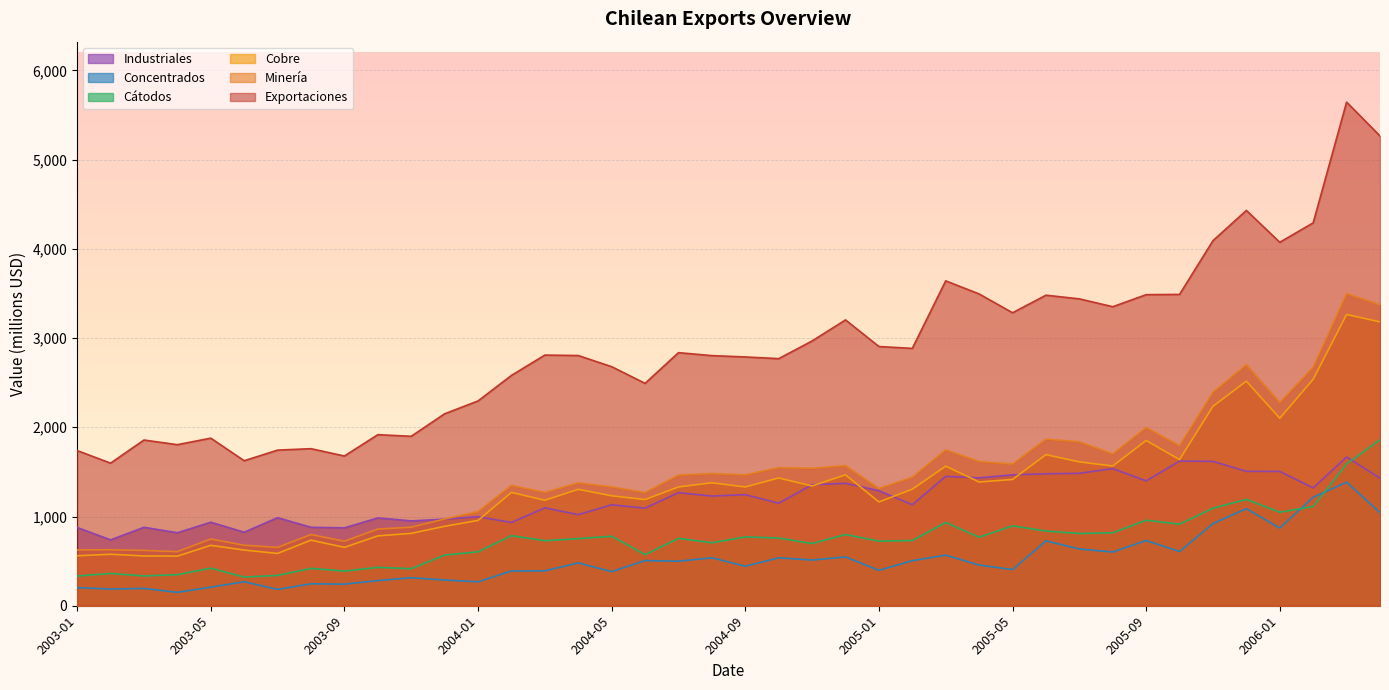

Reading left to right, what are all the values shown in this chart?

Exportaciones: 2003-01=1739	2003-02=1598	2003-03=1857	2003-04=1805	2003-05=1878	2003-06=1625	2003-07=1744	2003-08=1760	2003-09=1678	2003-10=1917	2003-11=1899	2003-12=2151	2004-01=2295	2004-02=2581	2004-03=2809	2004-04=2804	2004-05=2679	2004-06=2492	2004-07=2836	2004-08=2803	2004-09=2788	2004-10=2769	2004-11=2967	2004-12=3203	2005-01=2905	2005-02=2884	2005-03=3641	2005-04=3494	2005-05=3283	2005-06=3480	2005-07=3439	2005-08=3351	2005-09=3486	2005-10=3489	2005-11=4091	2005-12=4430	2006-01=4073	2006-02=4291	2006-03=5644	2006-04=5264
Minería: 2003-01=626	2003-02=627	2003-03=620	2003-04=606	2003-05=748	2003-06=678	2003-07=654	2003-08=798	2003-09=723	2003-10=859	2003-11=880	2003-12=972	2004-01=1055	2004-02=1348	2004-03=1270	2004-04=1377	2004-05=1332	2004-06=1268	2004-07=1464	2004-08=1481	2004-09=1466	2004-10=1548	2004-11=1540	2004-12=1570	2005-01=1314	2005-02=1440	2005-03=1747	2005-04=1616	2005-05=1588	2005-06=1867	2005-07=1837	2005-08=1702	2005-09=1997	2005-10=1794	2005-11=2392	2005-12=2702	2006-01=2277	2006-02=2674	2006-03=3498	2006-04=3372
Cobre: 2003-01=560	2003-02=577	2003-03=558	2003-04=556	2003-05=677	2003-06=624	2003-07=586	2003-08=735	2003-09=654	2003-10=783	2003-11=811	2003-12=890	2004-01=956	2004-02=1270	2004-03=1182	2004-04=1305	2004-05=1232	2004-06=1190	2004-07=1331	2004-08=1378	2004-09=1331	2004-10=1432	2004-11=1342	2004-12=1467	2005-01=1163	2005-02=1306	2005-03=1564	2005-04=1387	2005-05=1415	2005-06=1693	2005-07=1612	2005-08=1566	2005-09=1852	2005-10=1638	2005-11=2235	2005-12=2517	2006-01=2101	2006-02=2538	2006-03=3264	2006-04=3181
Cátodos: 2003-01=333	2003-02=362	2003-03=334	2003-04=348	2003-05=421	2003-06=321	2003-07=340	2003-08=419	2003-09=388	2003-10=430	2003-11=415	2003-12=568	2004-01=604	2004-02=785	2004-03=729	2004-04=752	2004-05=779	2004-06=573	2004-07=755	2004-08=706	2004-09=771	2004-10=759	2004-11=697	2004-12=798	2005-01=724	2005-02=731	2005-03=933	2005-04=768	2005-05=895	2005-06=837	2005-07=810	2005-08=818	2005-09=958	2005-10=914	2005-11=1093	2005-12=1192	2006-01=1048	2006-02=1112	2006-03=1590	2006-04=1859
Concentrados: 2003-01=203	2003-02=187	2003-03=194	2003-04=150	2003-05=208	2003-06=269	2003-07=183	2003-08=246	2003-09=242	2003-10=282	2003-11=314	2003-12=288	2004-01=268	2004-02=390	2004-03=391	2004-04=480	2004-05=382	2004-06=506	2004-07=499	2004-08=537	2004-09=443	2004-10=537	2004-11=512	2004-12=547	2005-01=397	2005-02=505	2005-03=567	2005-04=456	2005-05=405	2005-06=727	2005-07=636	2005-08=602	2005-09=731	2005-10=607	2005-11=921	2005-12=1088	2006-01=870	2006-02=1216	2006-03=1384	2006-04=1043
Industriales: 2003-01=877	2003-02=738	2003-03=879	2003-04=818	2003-05=936	2003-06=824	2003-07=987	2003-08=879	2003-09=873	2003-10=984	2003-11=951	2003-12=970	2004-01=998	2004-02=933	2004-03=1097	2004-04=1021	2004-05=1131	2004-06=1094	2004-07=1267	2004-08=1229	2004-09=1245	2004-10=1149	2004-11=1356	2004-12=1372	2005-01=1289	2005-02=1132	2005-03=1450	2005-04=1433	2005-05=1467	2005-06=1479	2005-07=1484	2005-08=1537	2005-09=1399	2005-10=1621	2005-11=1618	2005-12=1506	2006-01=1505	2006-02=1321	2006-03=1667	2006-04=1429